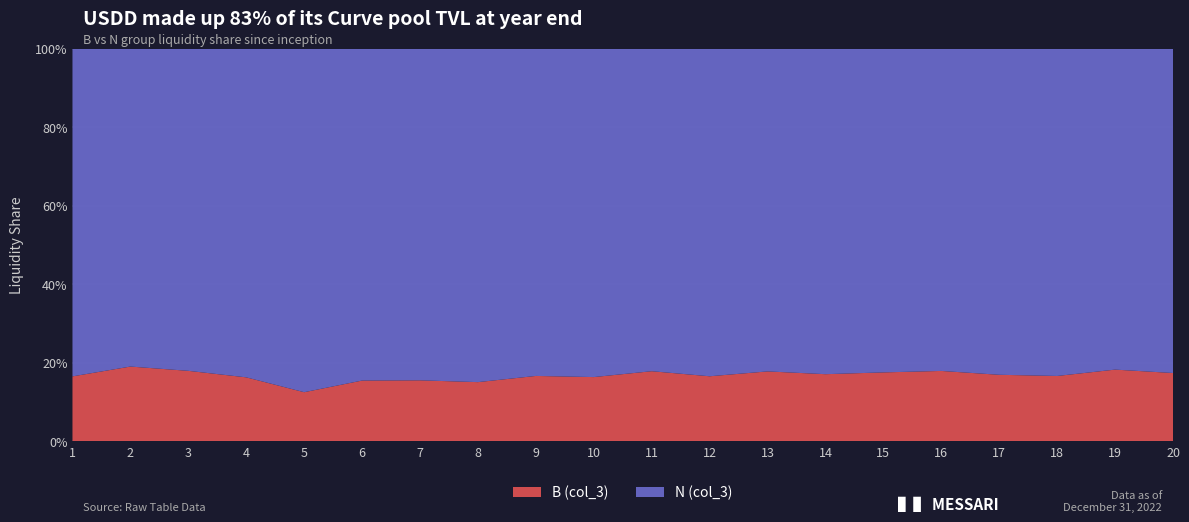

Reading left to right, transcribe all the data shown in this chart.

B (col_3): 13244	9946	2951	9624	6560	7543	10123	8468	15015	14099	5090	15585	6459	13743	18902	13080	11886	12335	4398	13249
N (col_3): 66832	42285	13487	49433	45875	41189	55040	47699	75146	72064	23415	78476	29817	66625	88768	59887	58254	61764	19682	62908